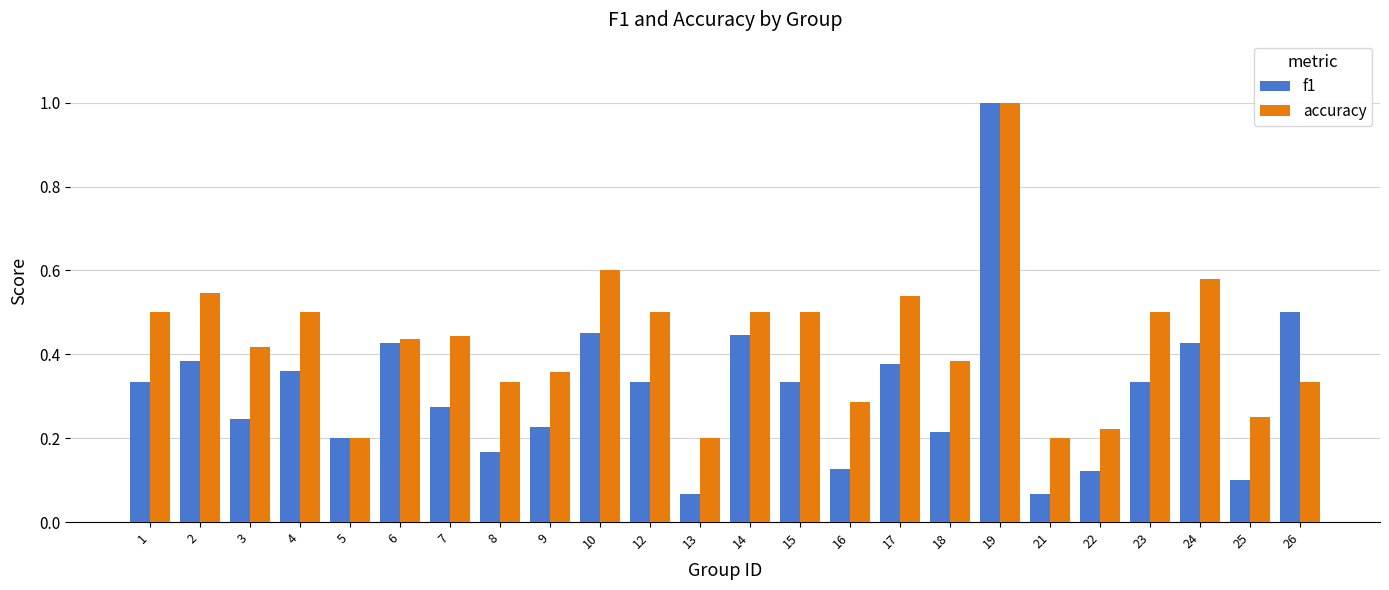

At which label does accuracy reach its peak?

19